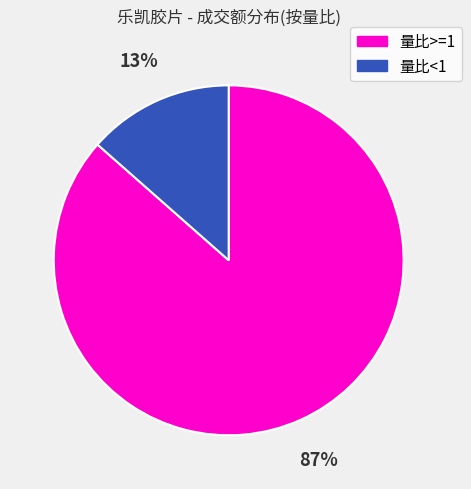

Is there any slice that represents more than half of the pie?

Yes